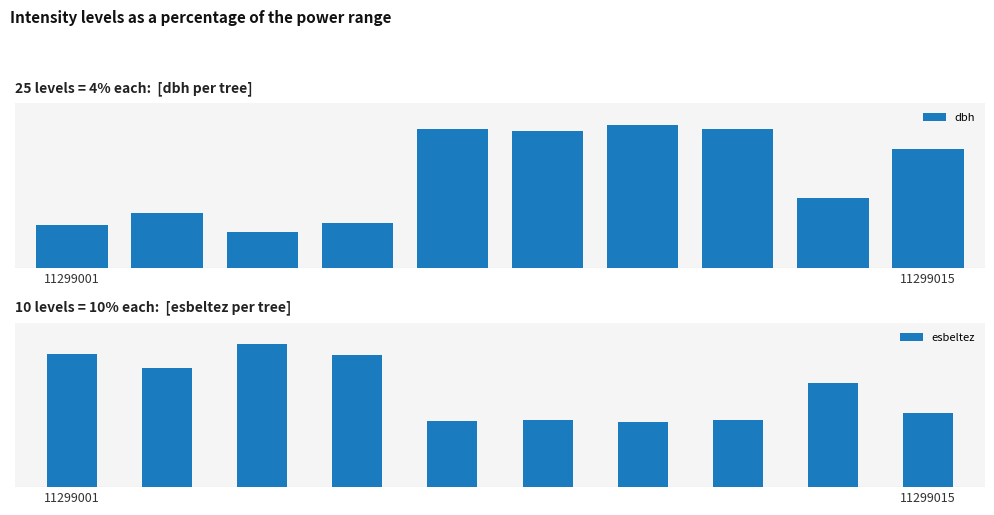

What is the average value of the esbeltez series?

56.3